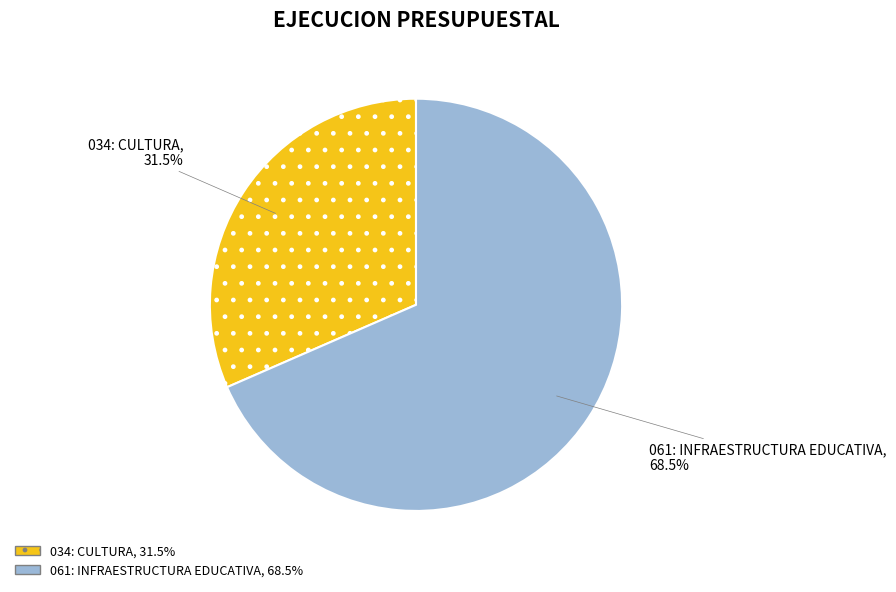

Which slice represents more than half of the pie?

061: INFRAESTRUCTURA EDUCATIVA